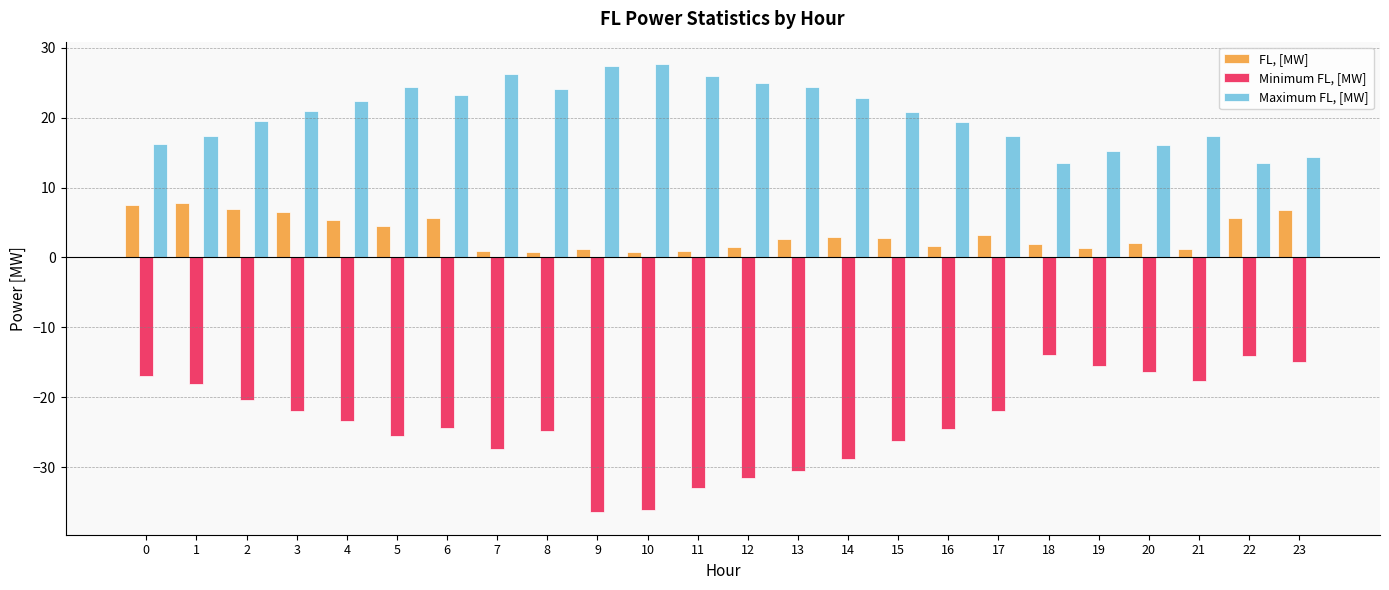

How many categories are shown in the chart?

24